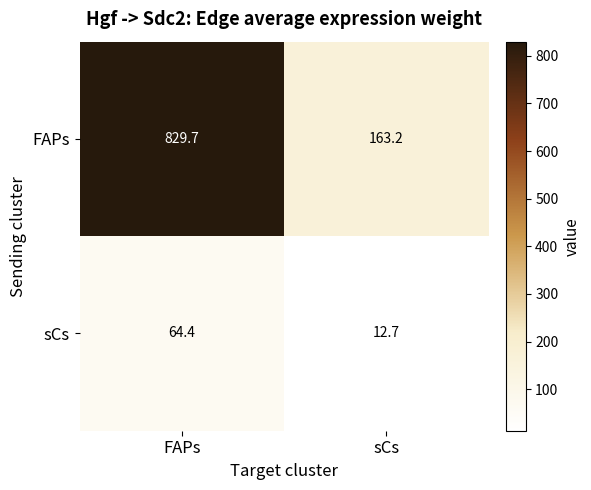

Reading left to right, what are all the values shown in this chart?

FAPs: 829.7	163.2
sCs: 64.4	12.7